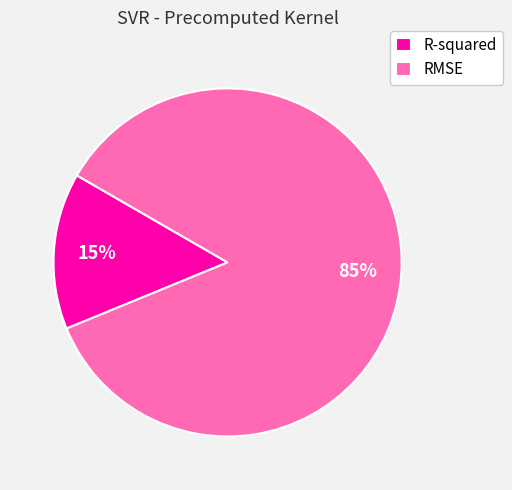

Is the sum of R-squared and RMSE greater than half?

Yes